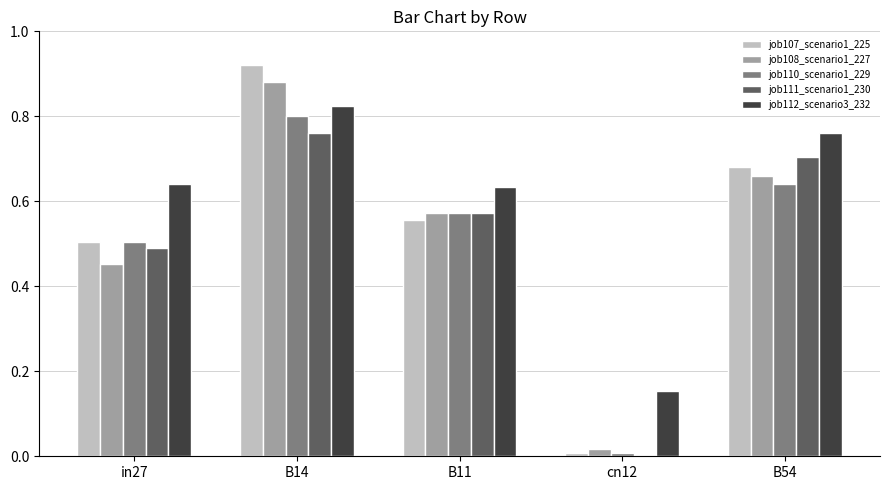

At which category does the chart reach its peak across all series?

B14